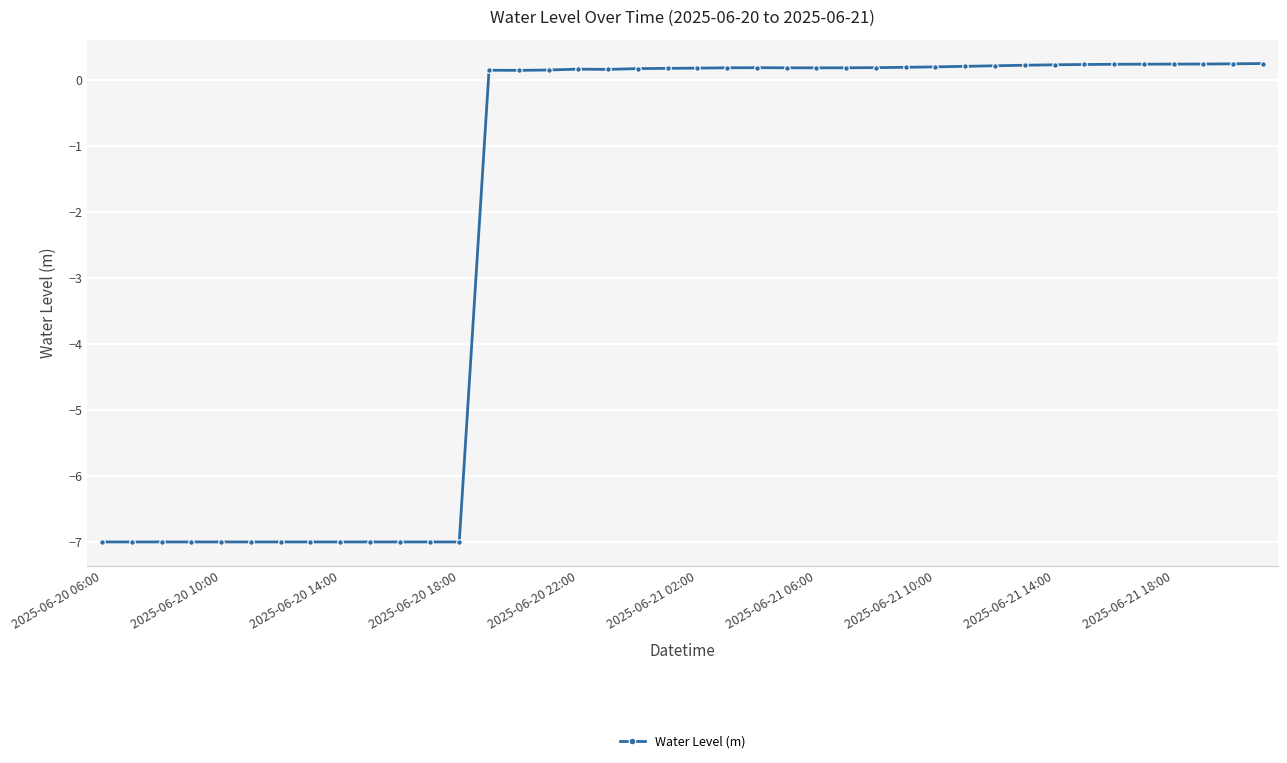

How many data points does each series have?

40